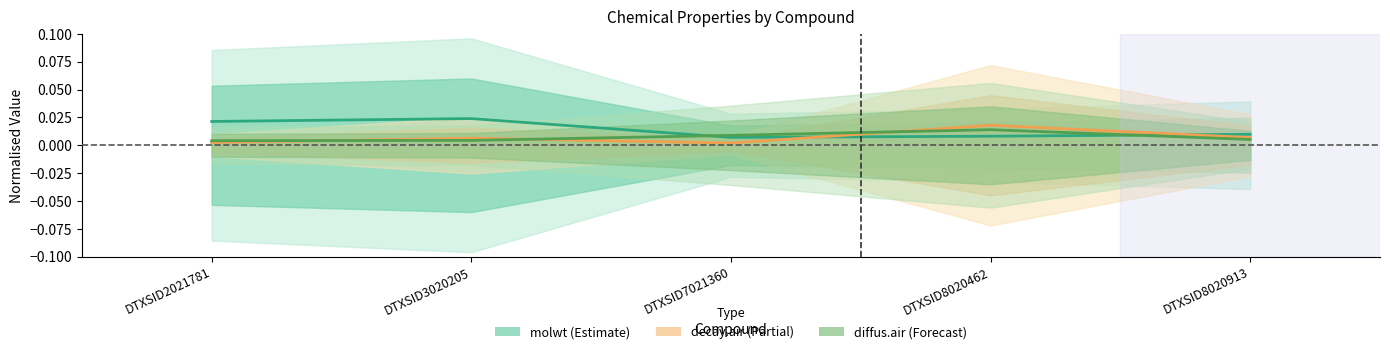

Where is diffus.air nearest to the value 0?

DTXSID2021781